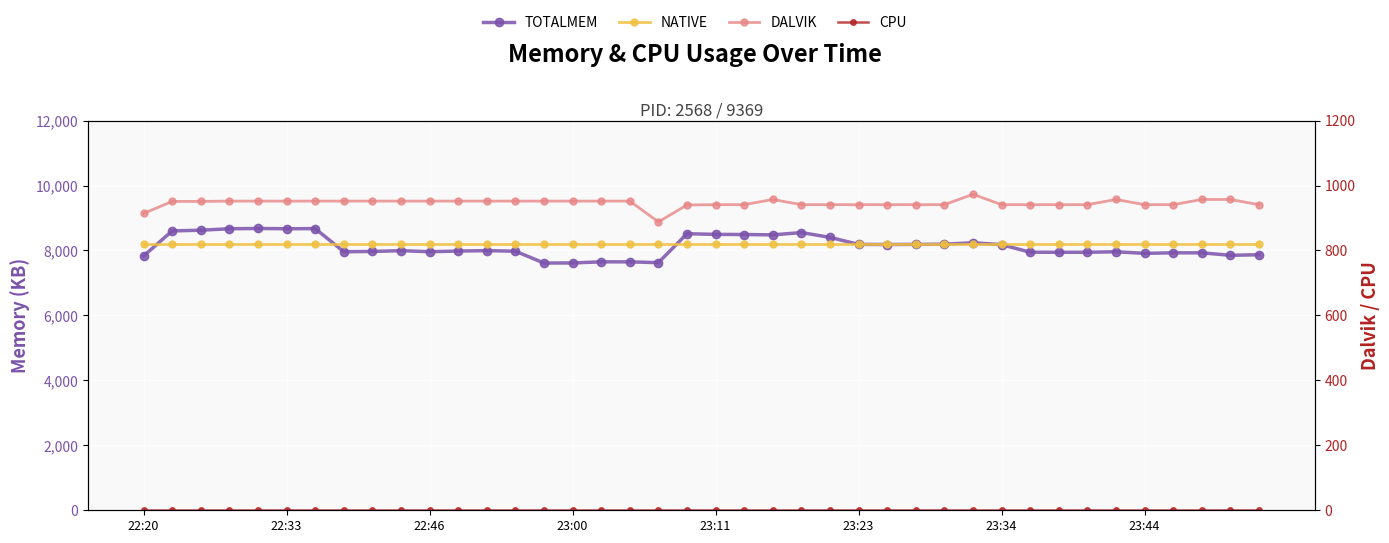

What are all the series names shown in the legend?

TOTALMEM, NATIVE, DALVIK, CPU